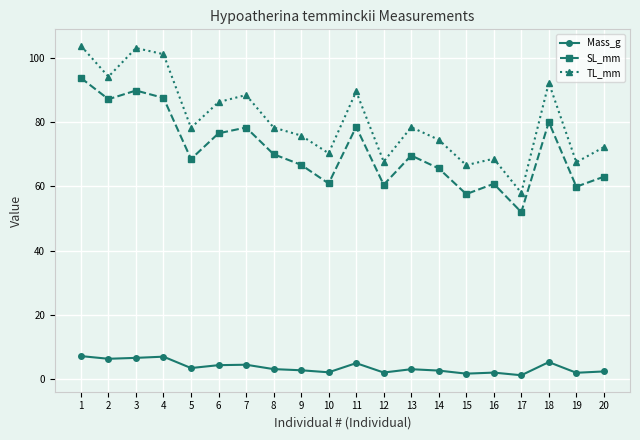

How many categories are shown in the chart?

20